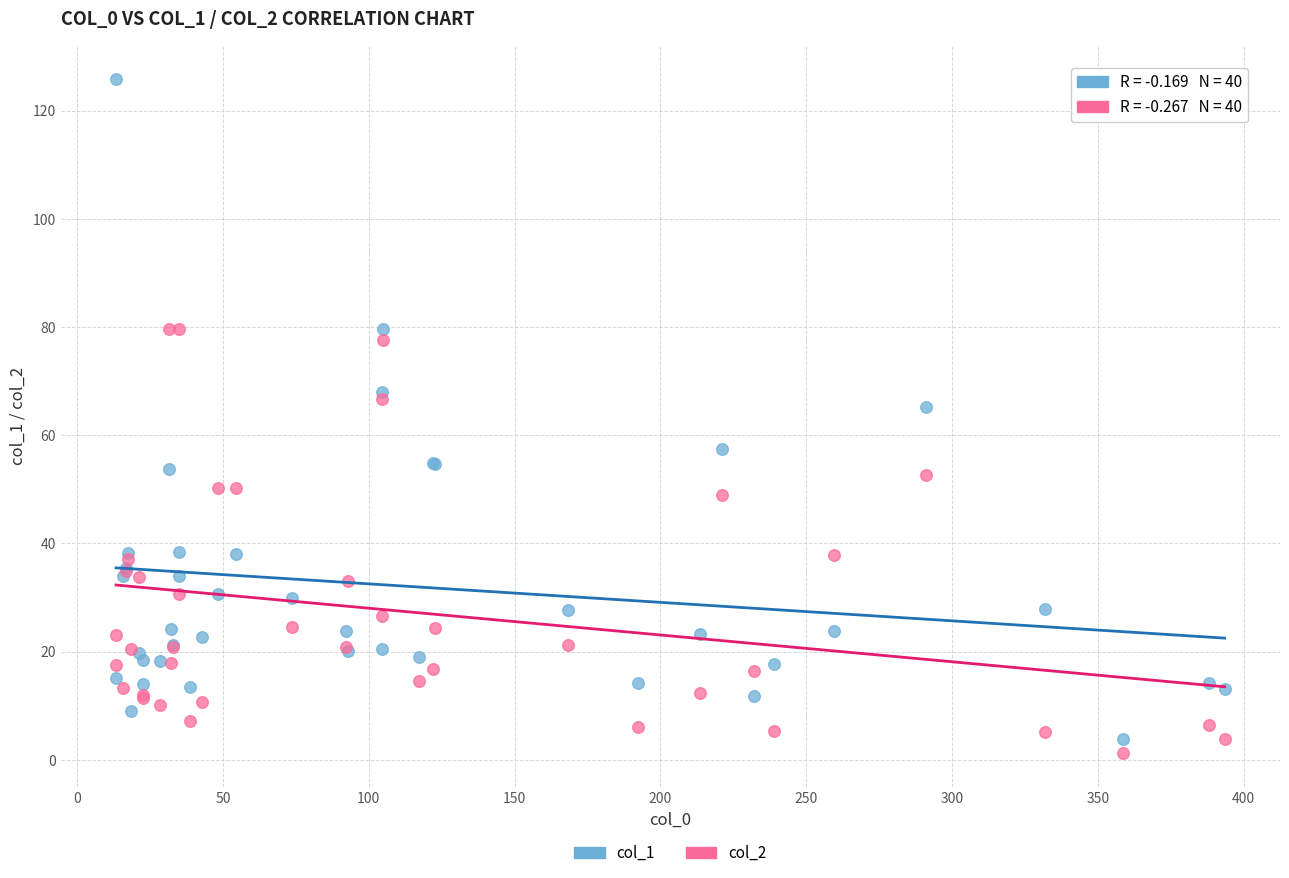

Across all series, what Y value is closest to 63?

65.2